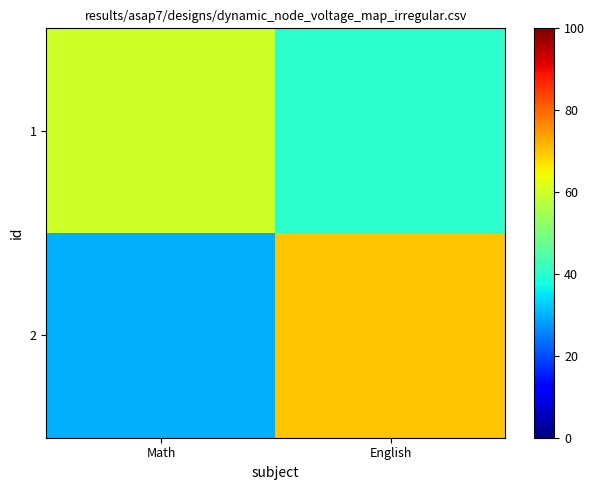

What is the smallest value displayed?

30